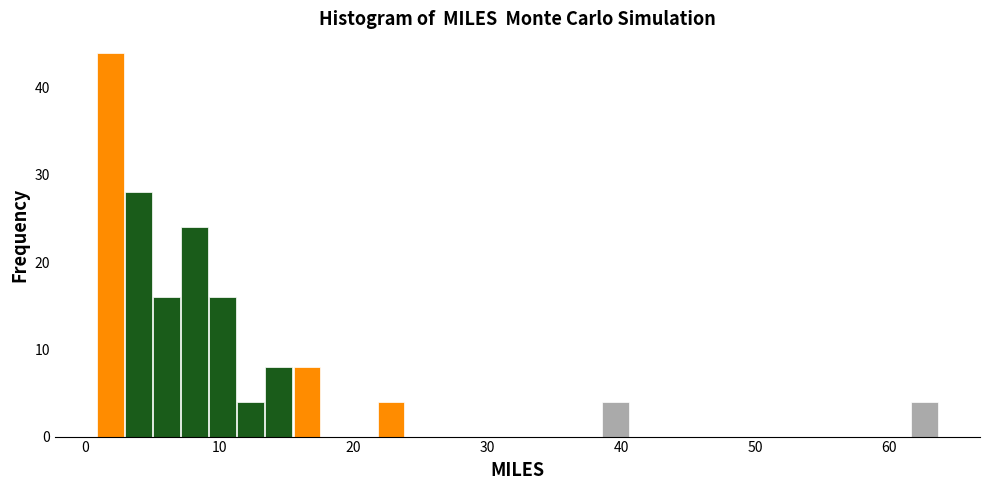

Read against the x-axis, roughly where is the centre of the tallest bar?

2